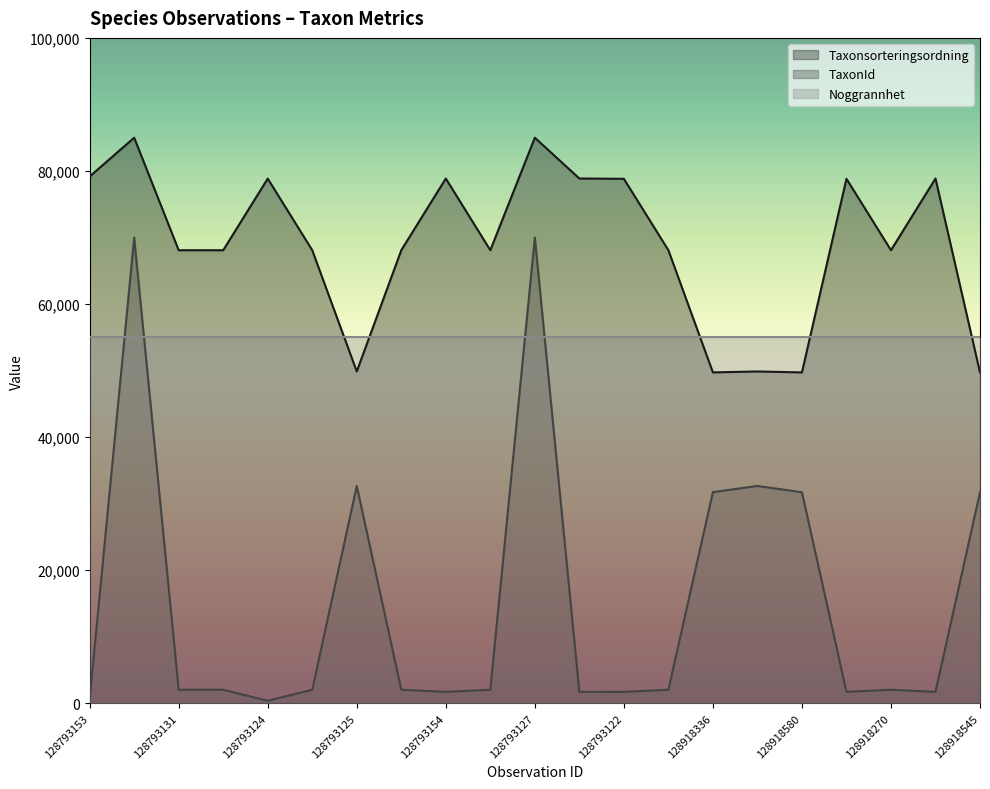

What is the sum of all TaxonId values?

324420.3